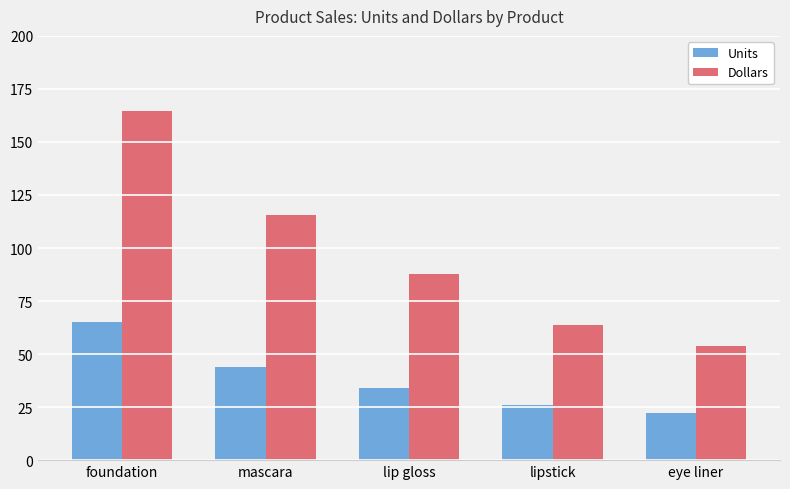

What is the difference between the maximum and minimum values in the Units series?

43.0